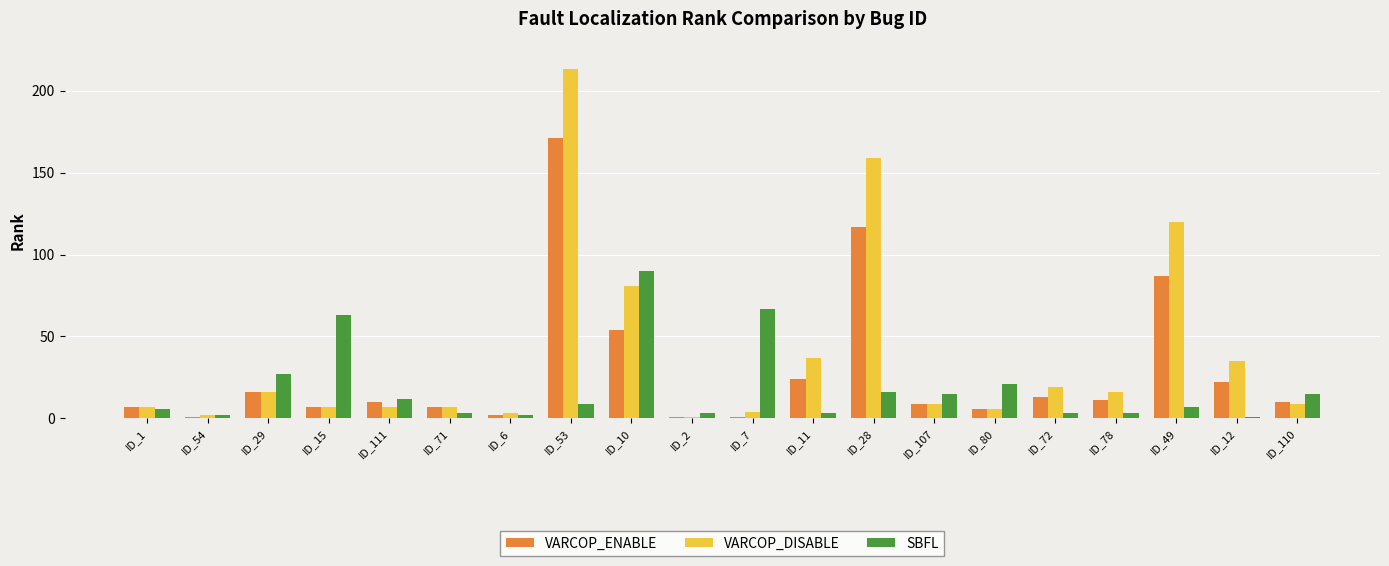

What is the difference between the maximum and minimum values in the SBFL series?

89